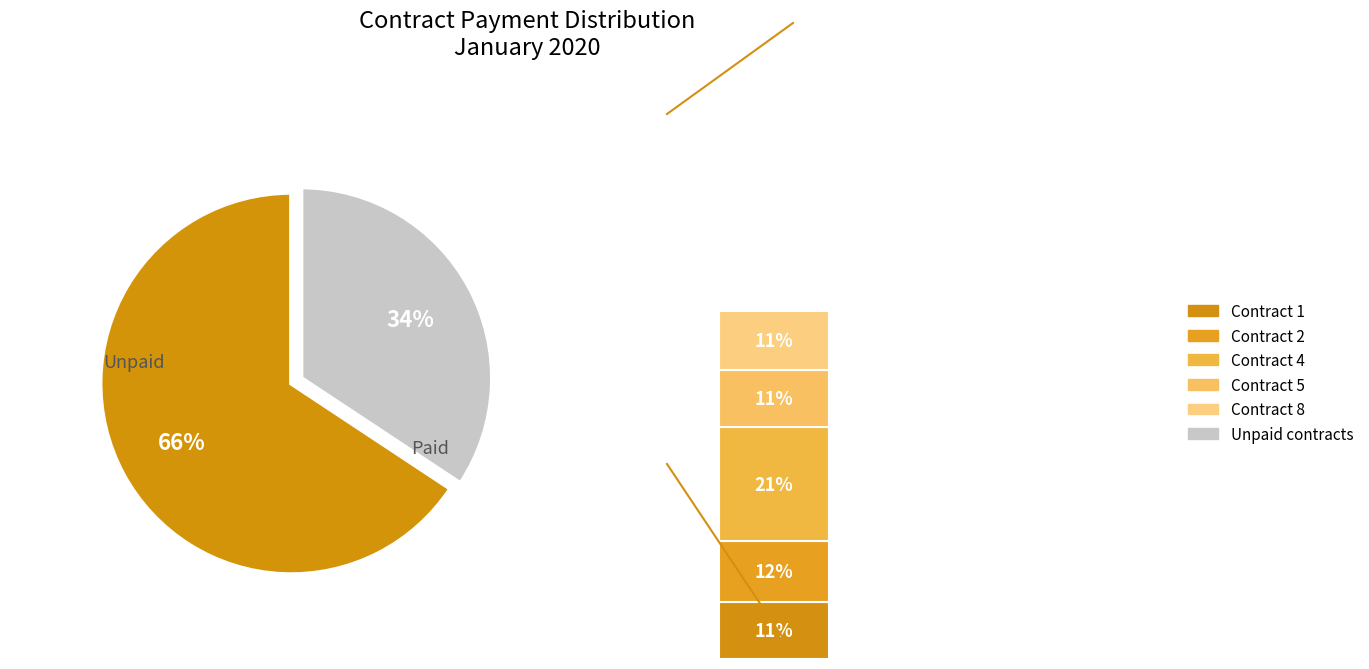

Does 5 account for over 50% of the chart?

No